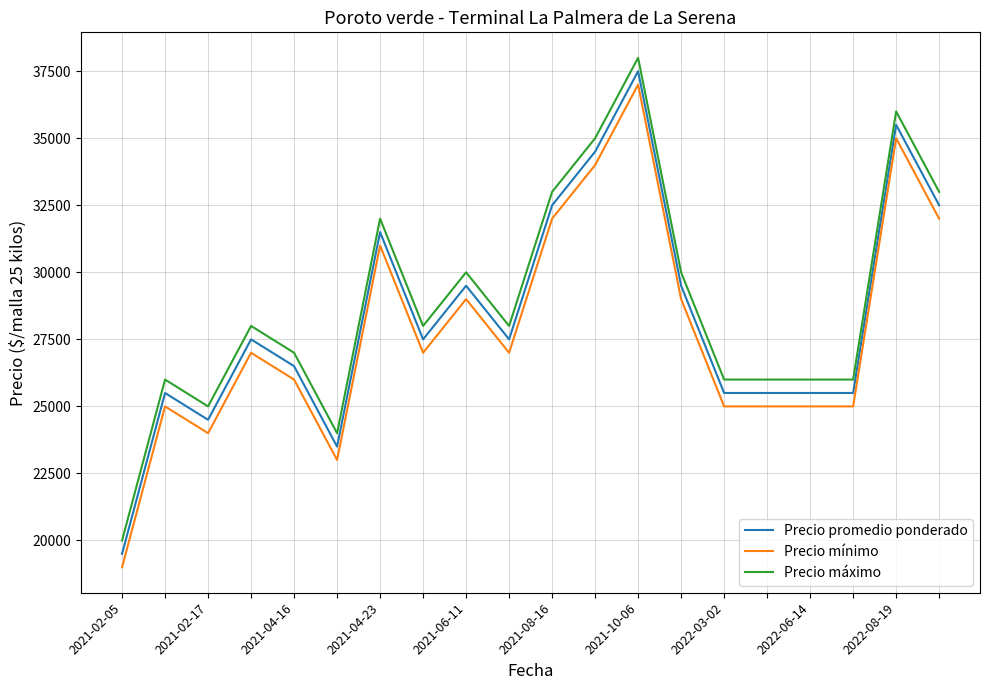

What is the smallest value displayed?

19000